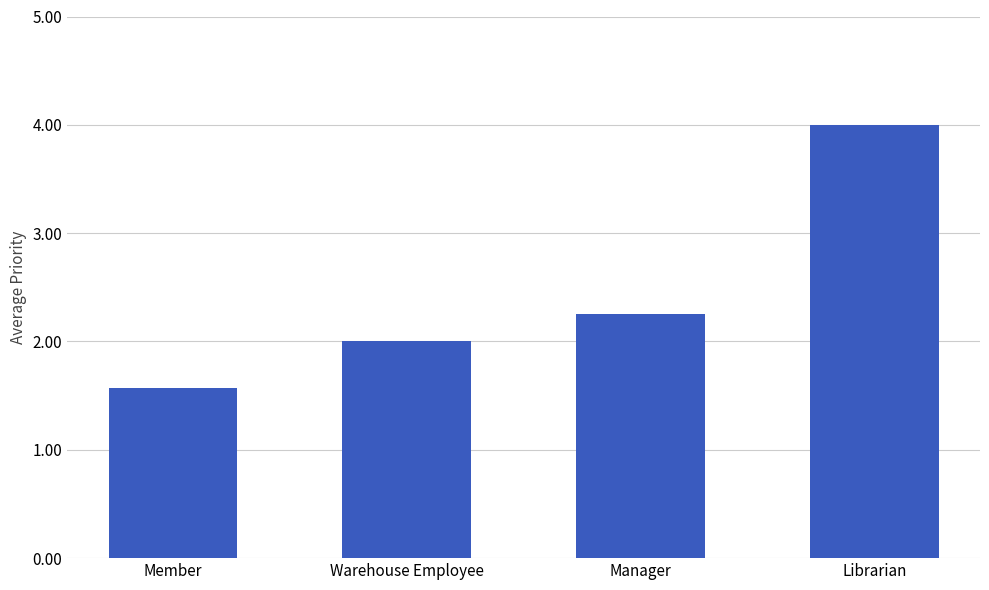

What is the label of the 3rd bar from the right?

Warehouse Employee